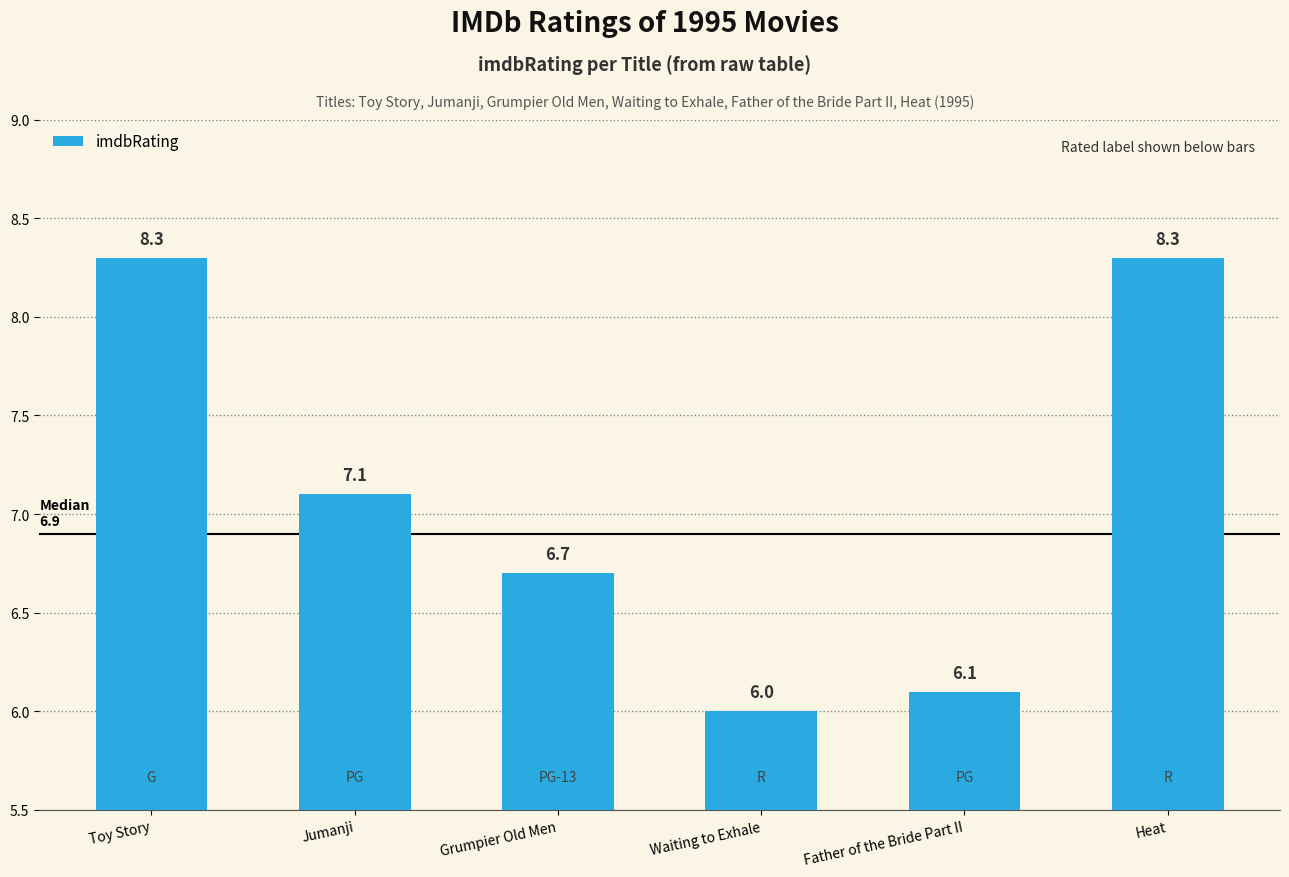

Which has a higher value, Jumanji or Toy Story?

Toy Story